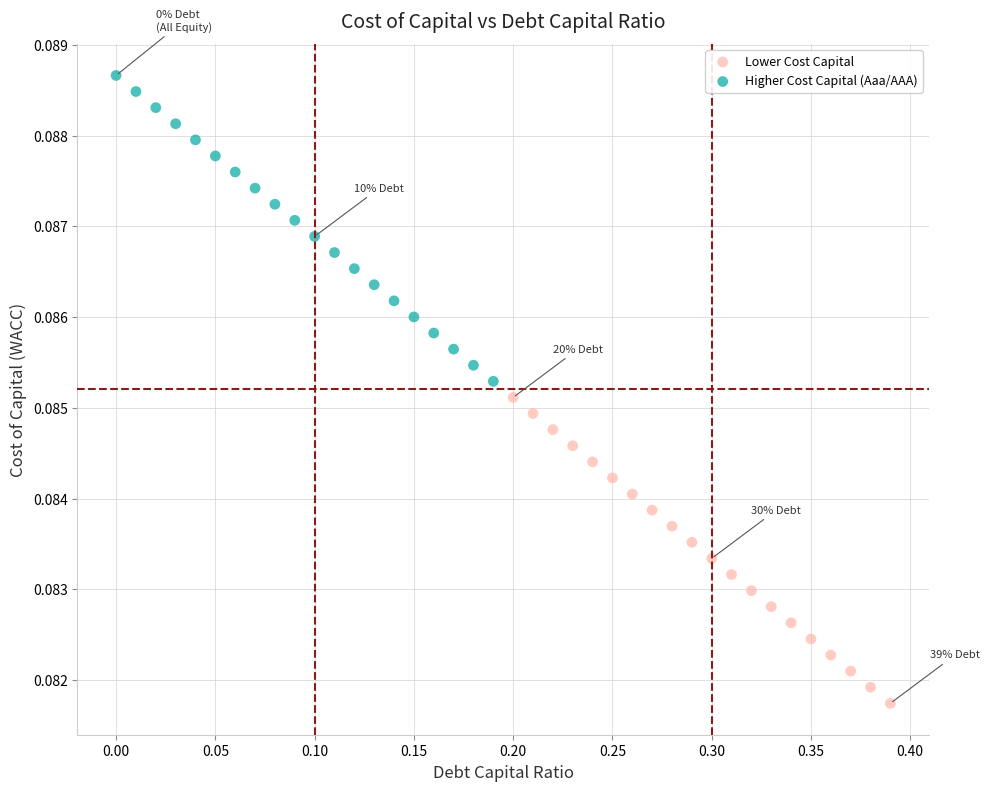

Which series reaches the minimum Y coordinate?

Lower Cost Capital